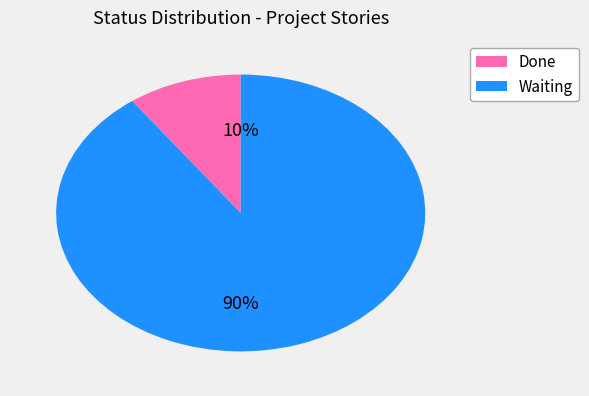

To the nearest percent, what is the average slice percentage?

50%